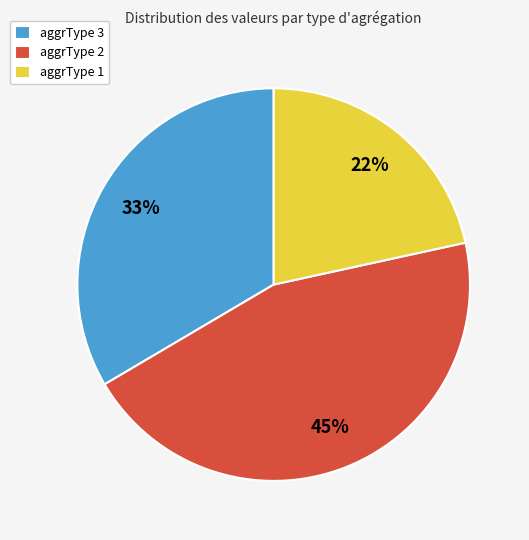

Combined, do aggrType 2 and aggrType 1 account for over 50%?

Yes